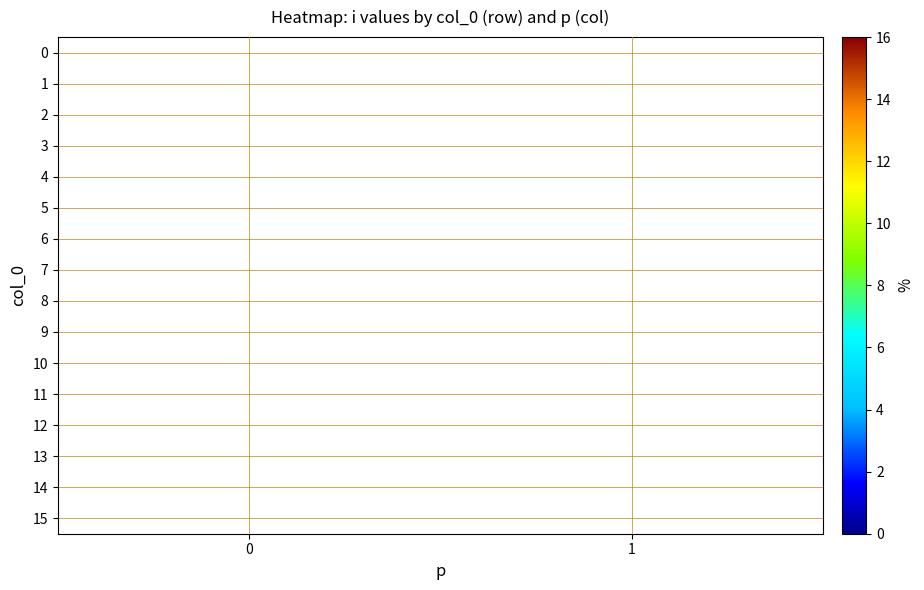

True or false: 9 has a value of 7.0 at 1.

True